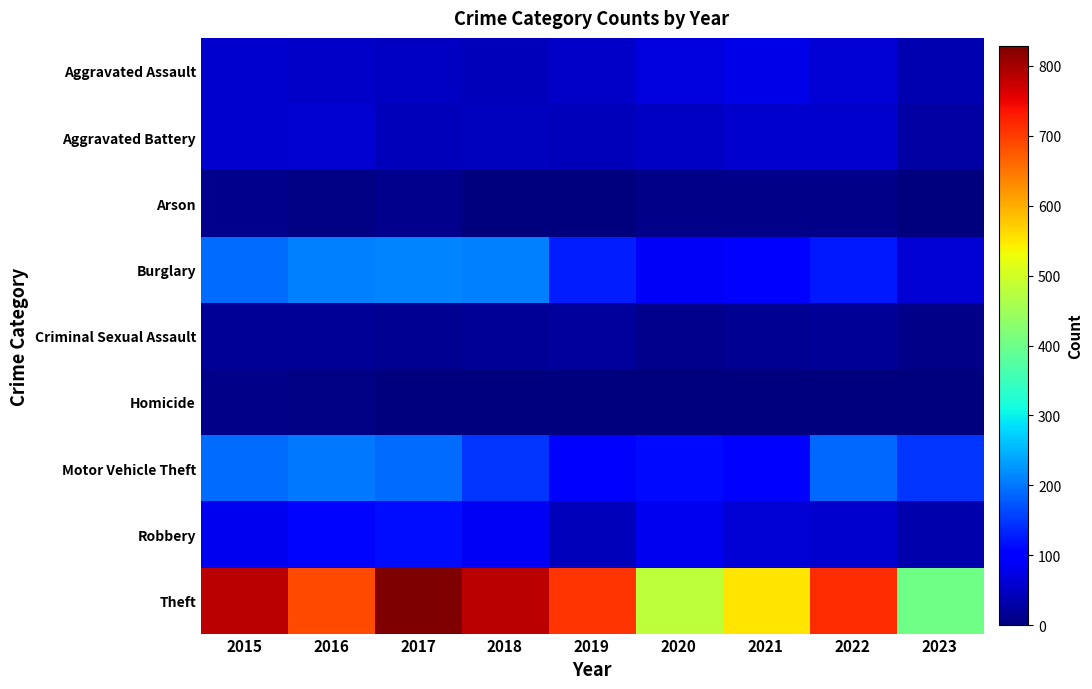

At which category is the sum across all series the highest?

2017